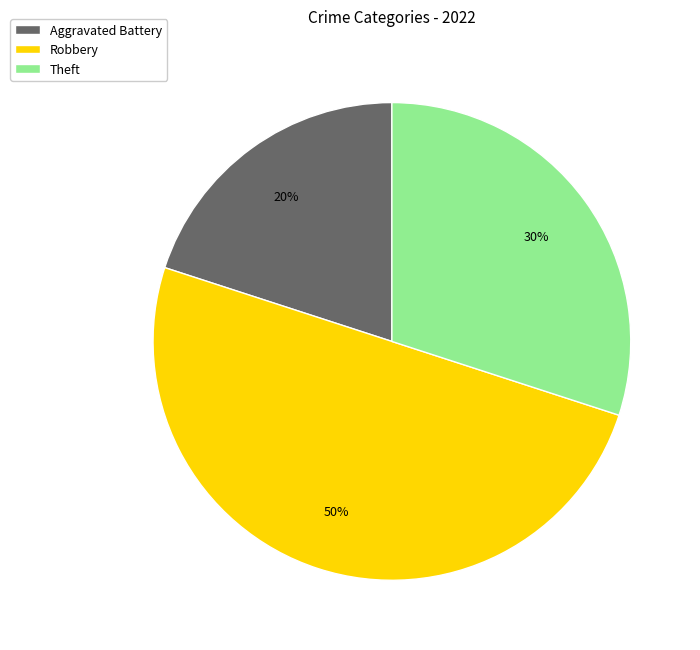

How many segments does this pie chart have?

3